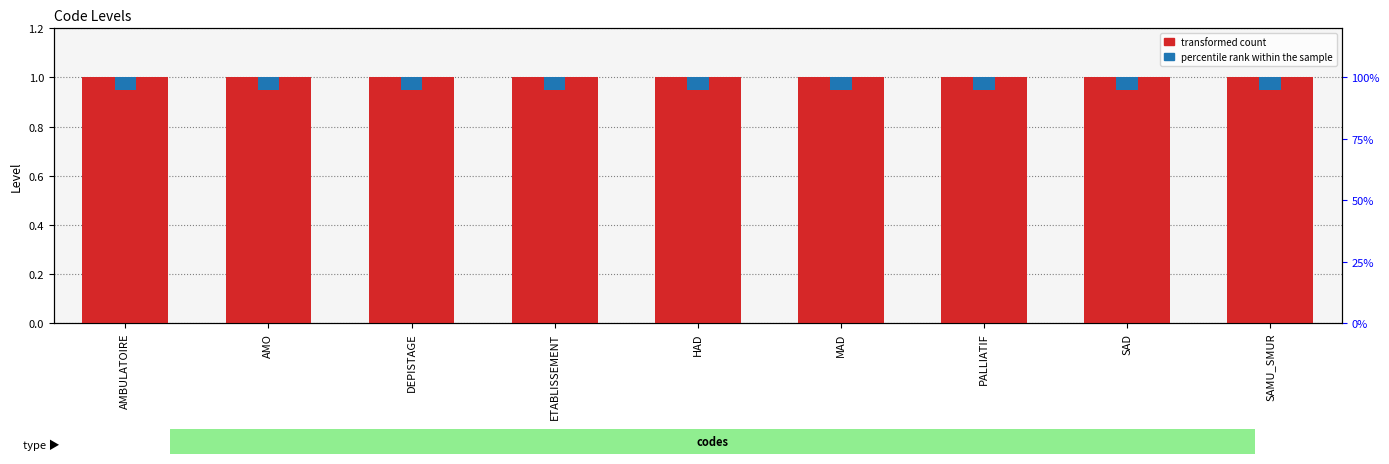

Which series changed the most between AMO and MAD?

transformed count